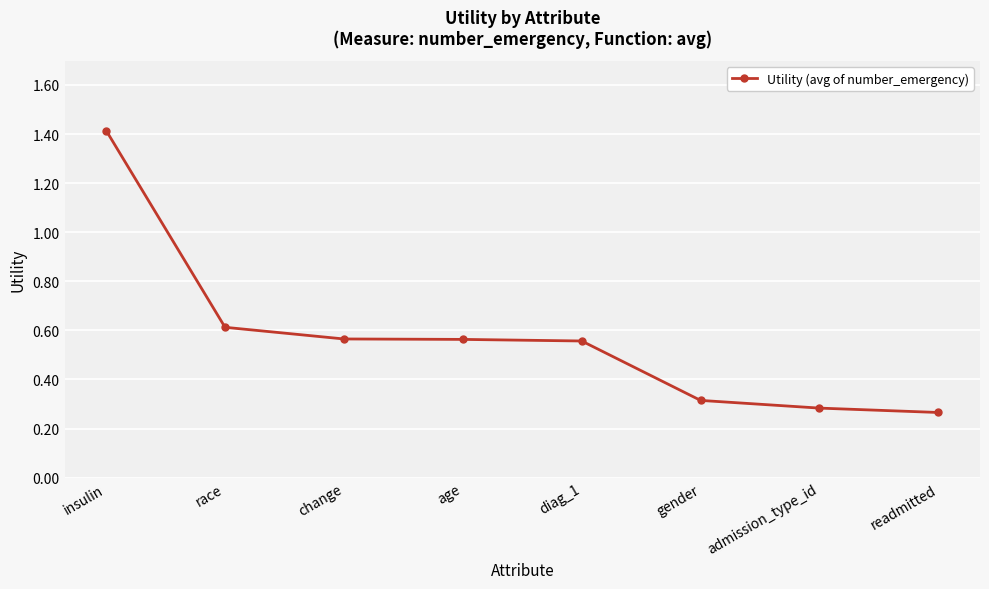

True or false: the data has more than 1 interior local peaks.

False